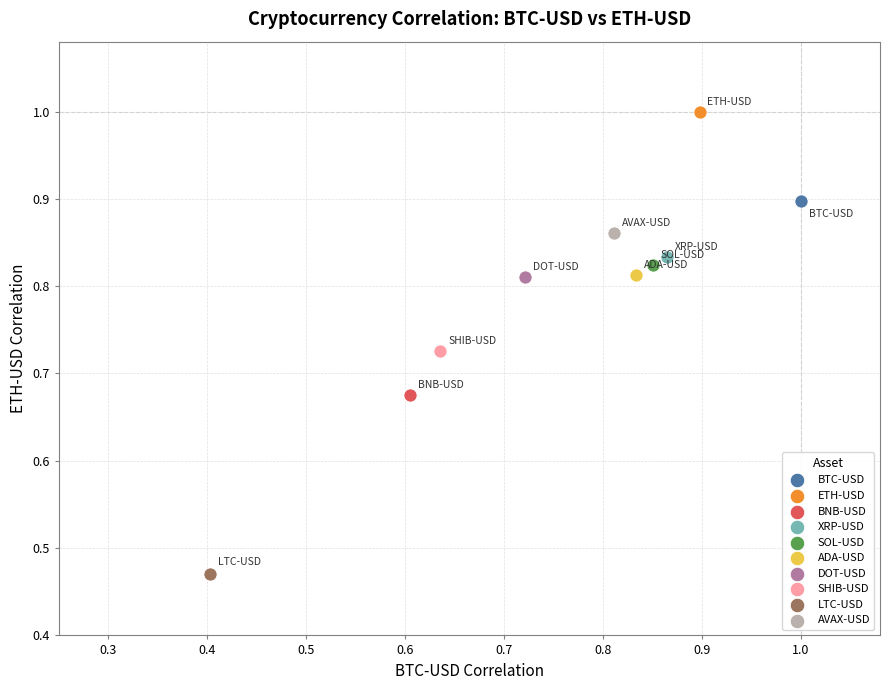

What are all the series names shown in the legend?

BTC-USD, ETH-USD, BNB-USD, XRP-USD, SOL-USD, ADA-USD, DOT-USD, SHIB-USD, LTC-USD, AVAX-USD